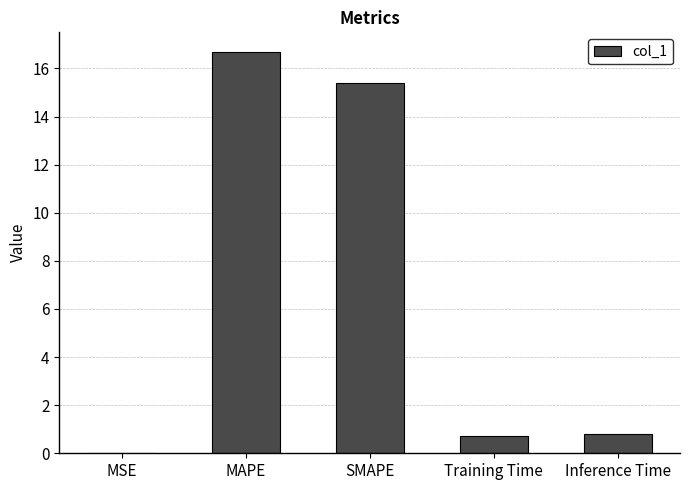

What is the sum of all values?

33.6